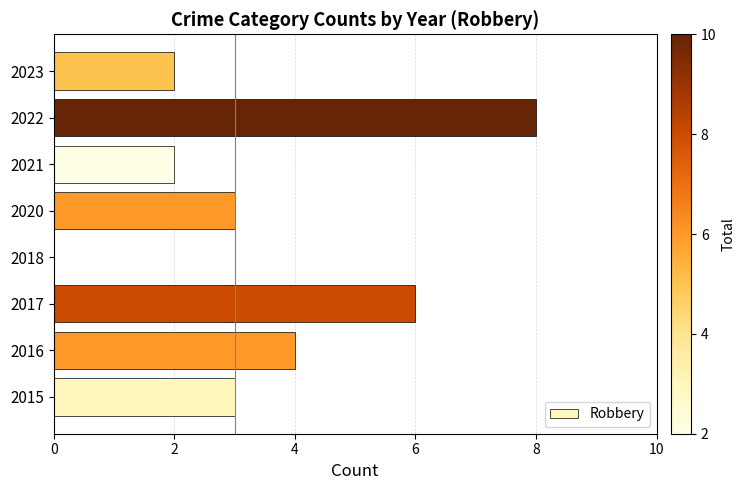

What is the maximum value shown in the chart?

8